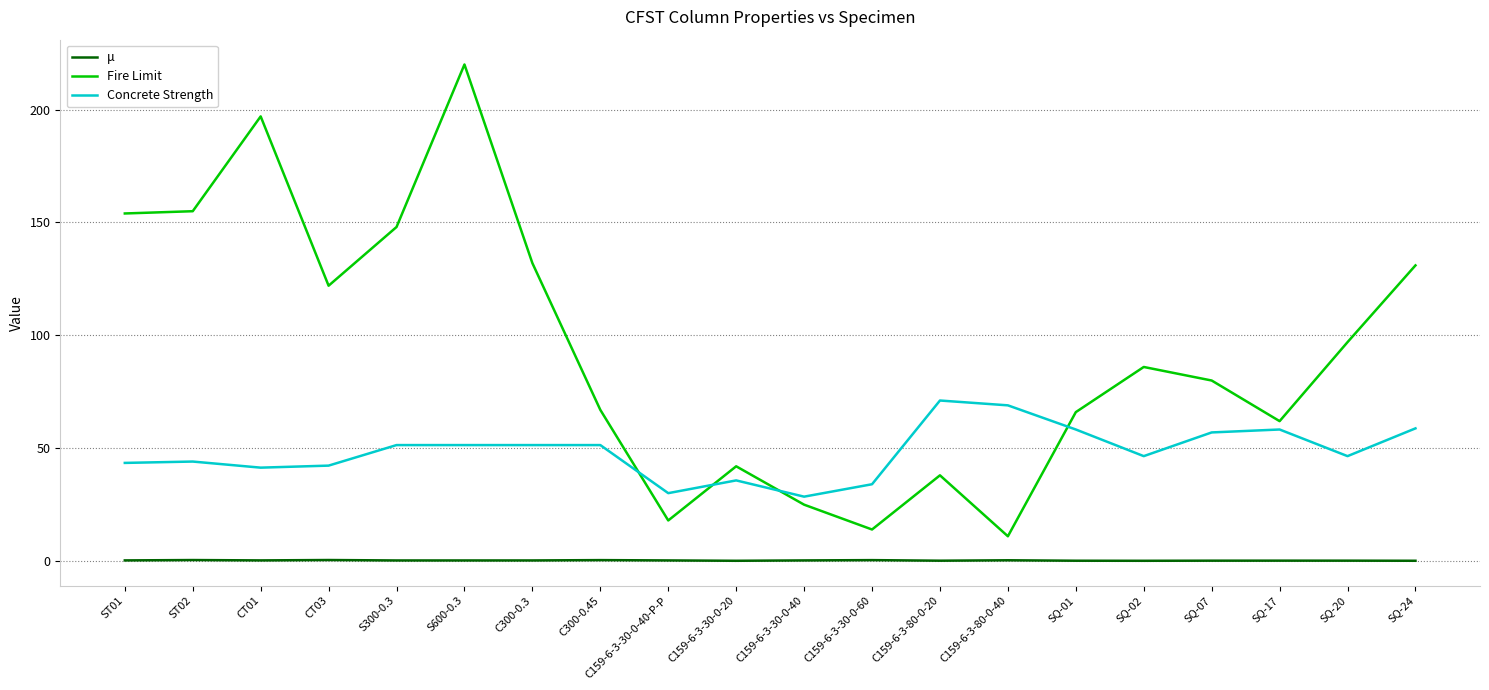

What is the minimum value for μ?

0.1